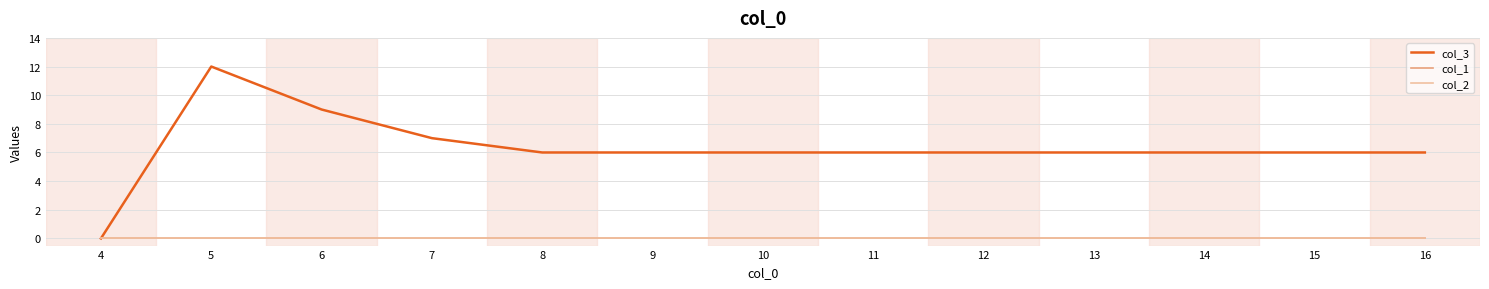

Reading left to right, list all the values displayed in this chart.

col_3: 0	12	9	7	6	6	6	6	6	6	6	6	6
col_1: 0	0	0	0	0	0	0	0	0	0	0	0	0
col_2: 0	0	0	0	0	0	0	0	0	0	0	0	0